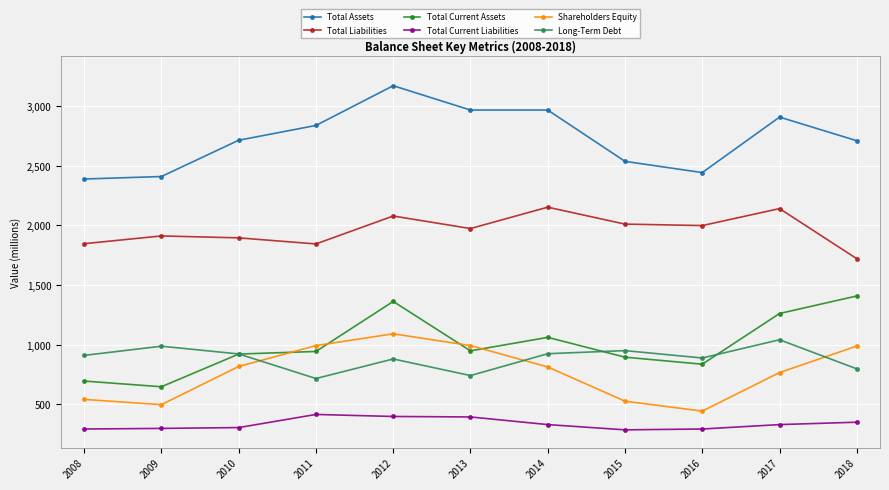

True or false: Total Assets and Total Current Liabilities cross at least once.

False